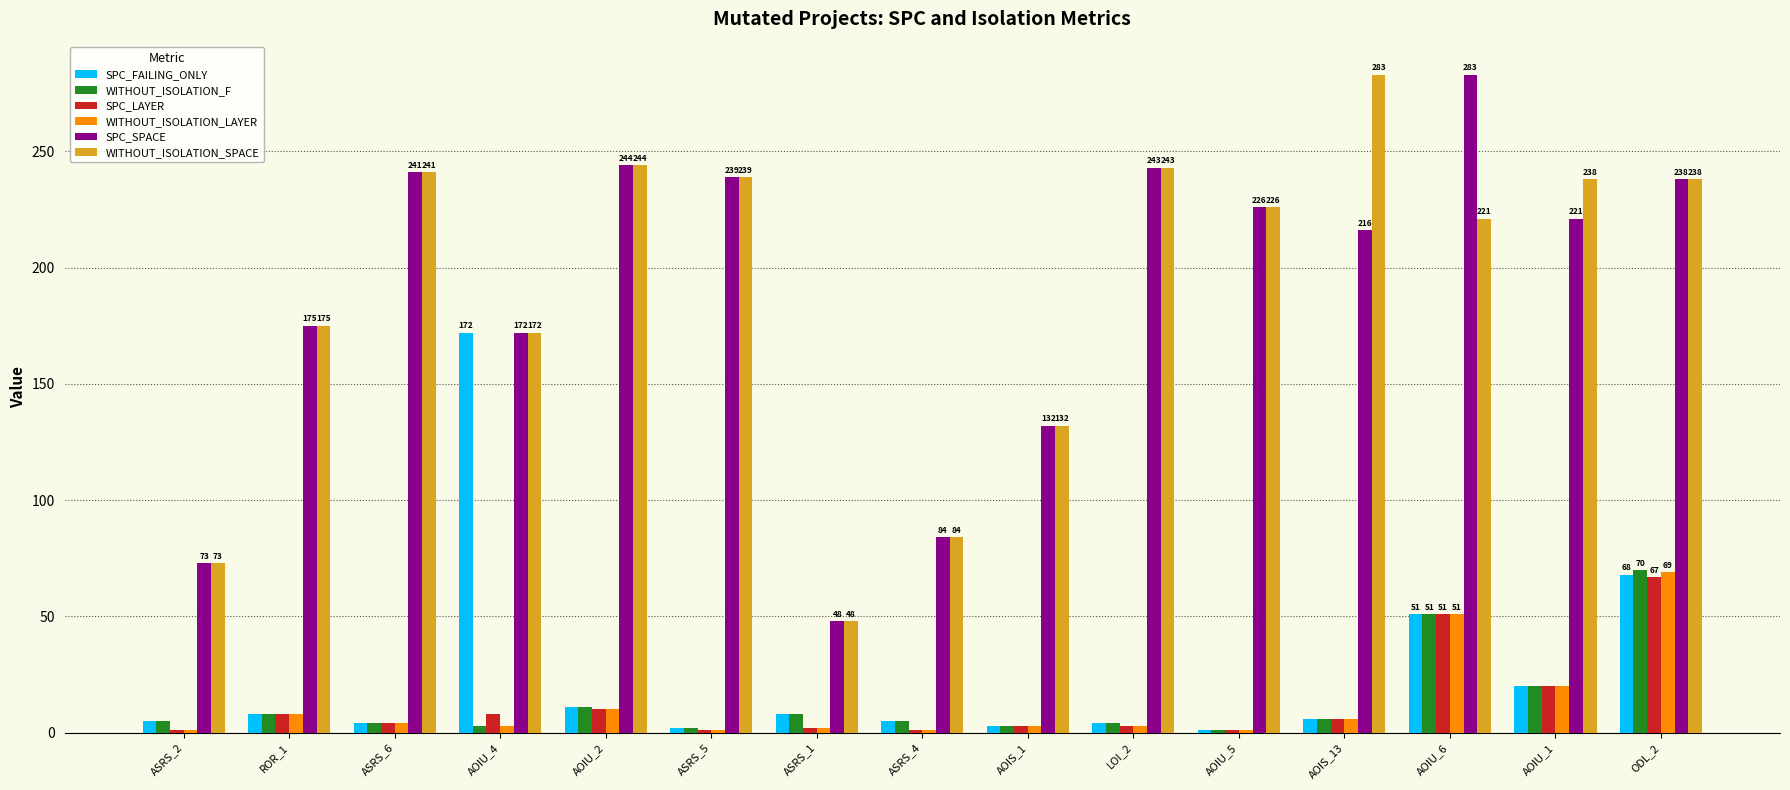

What is the value of the SPC_LAYER bar at the 13th from the left?

51